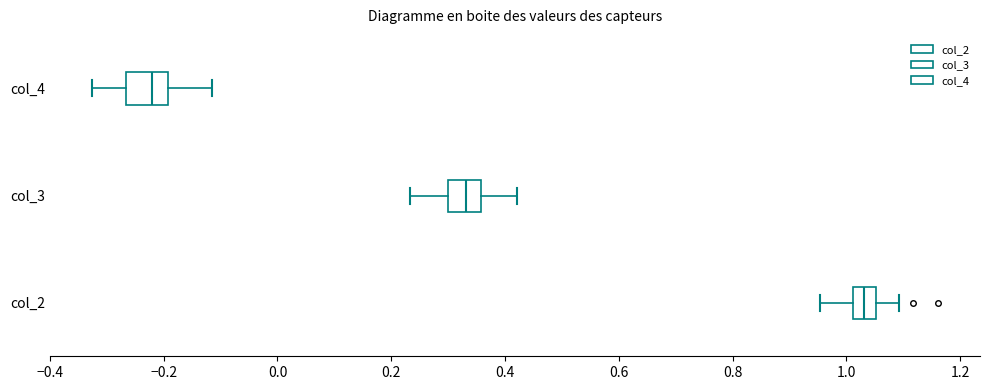

Where is the left edge of the box for col_4 on the x-axis? The values are not printed on the chart, so give them approximately, as read against the axis.

-0.26